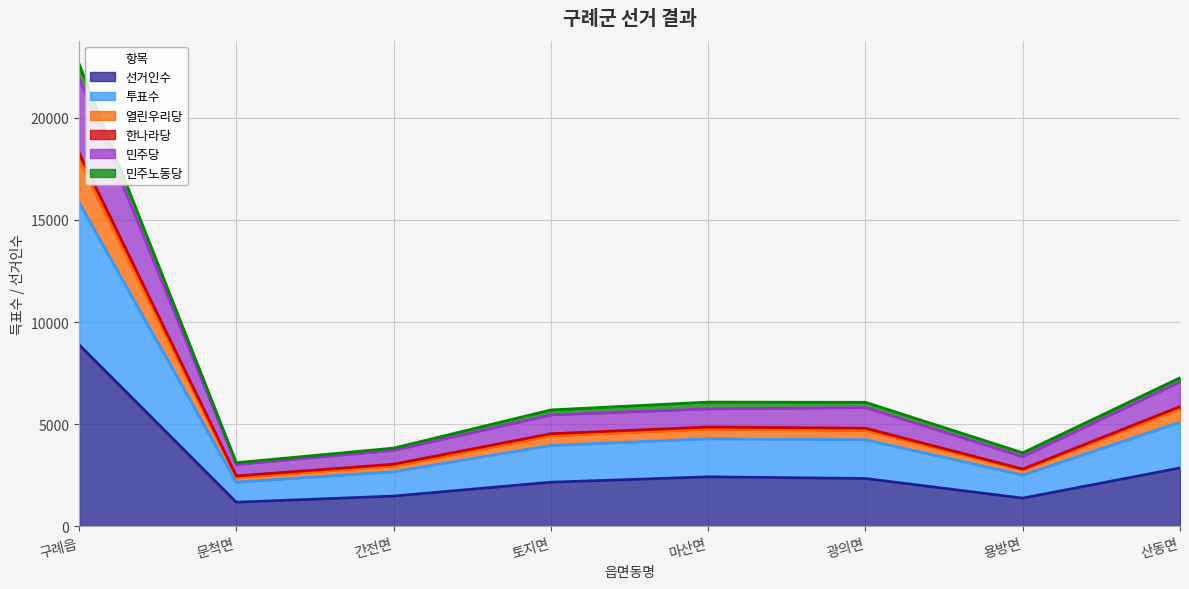

The 선거인수 series shows 1360 at 토지면. True or false?

False